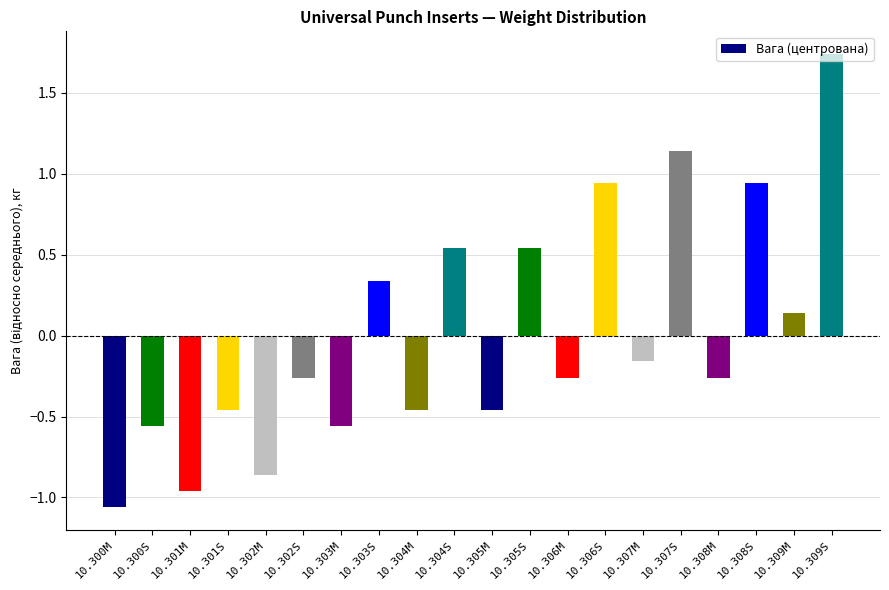

Which label corresponds to the largest value in the chart?

10.309S